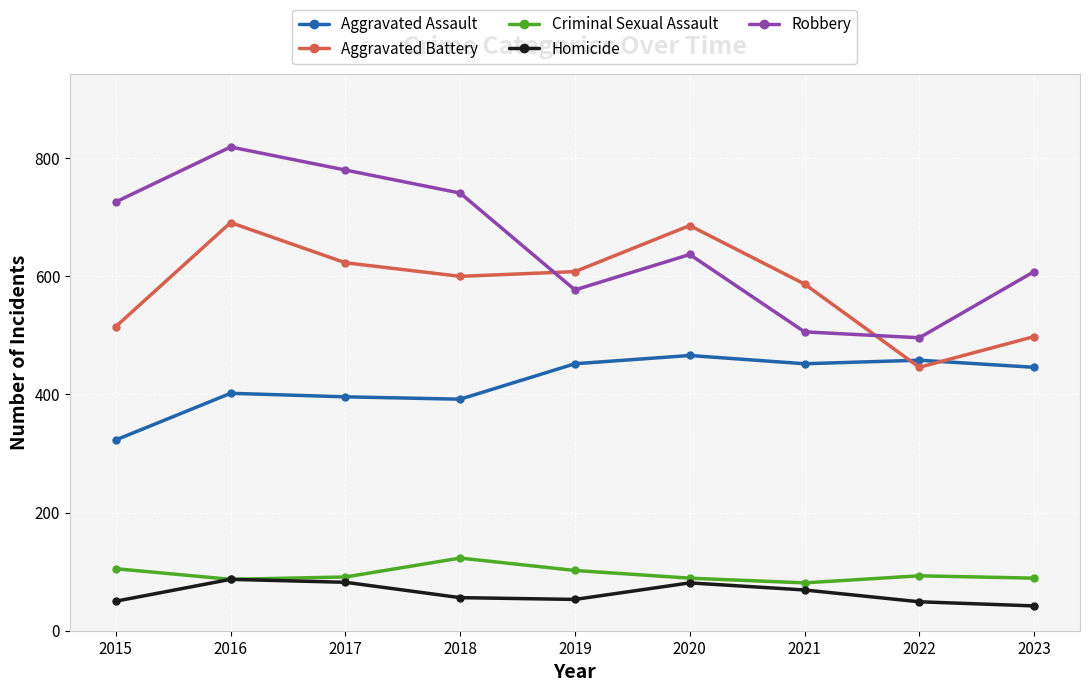

Between 2016 and 2017, which series saw the biggest shift?

Aggravated Battery